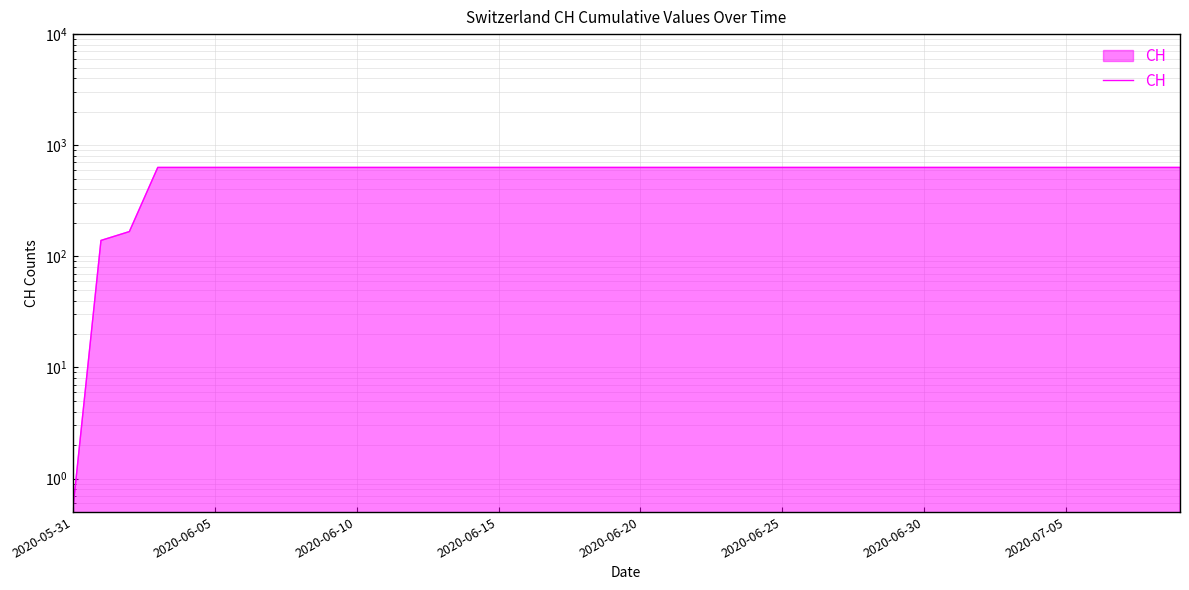

Reading left to right, list all the values displayed in this chart.

0.5	139.0	167.0	631.0	631.0	631.0	631.0	631.0	631.0	631.0	631.0	631.0	631.0	631.0	631.0	631.0	631.0	631.0	631.0	631.0	631.0	631.0	631.0	631.0	631.0	631.0	631.0	631.0	631.0	631.0	631.0	631.0	631.0	631.0	631.0	631.0	631.0	631.0	631.0	631.0